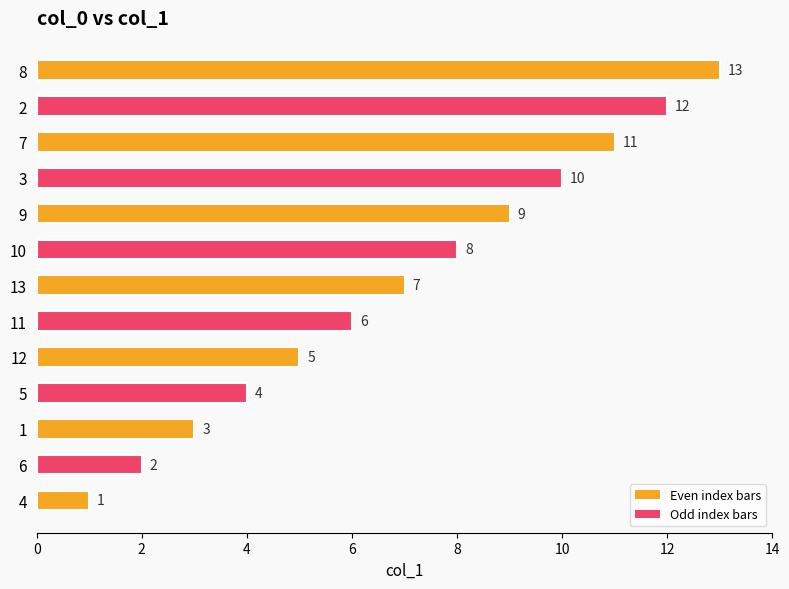

Which label corresponds to the largest value in the chart?

8